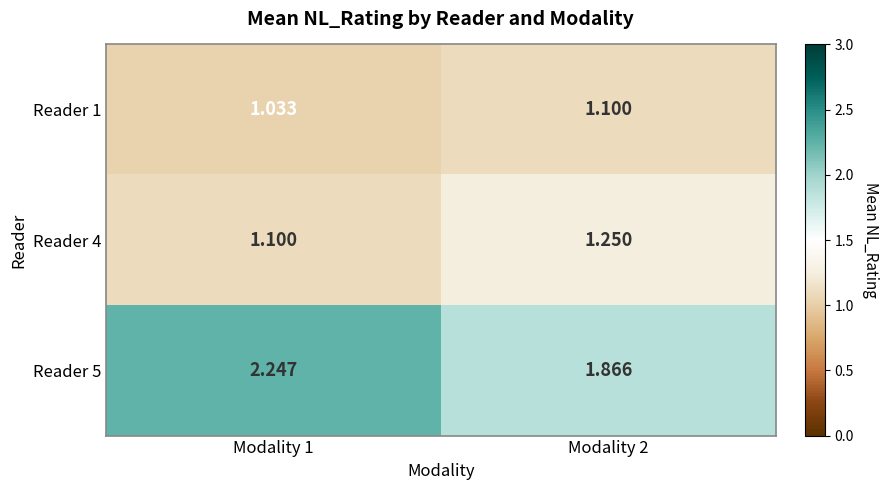

Which series has the largest total across all categories?

Reader 5